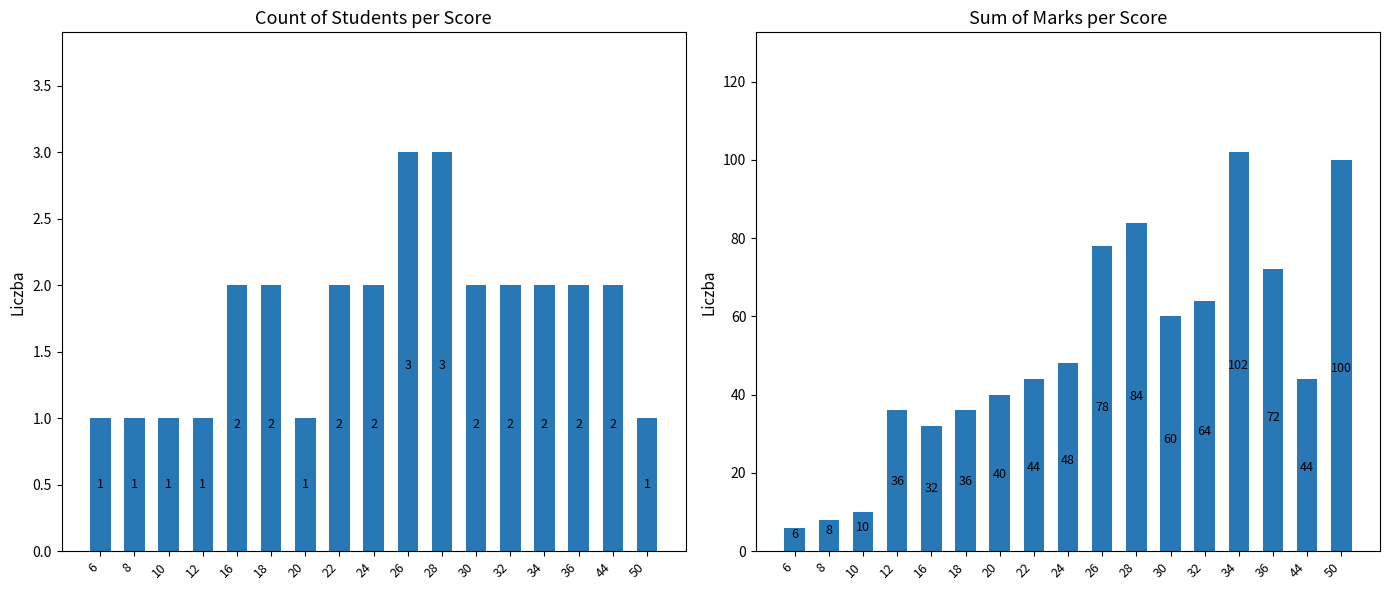

Reading right to left, what are all the values shown in this chart?

Count of Students: 50=1	44=2	36=2	34=2	32=2	30=2	28=3	26=3	24=2	22=2	20=1	18=2	16=2	12=1	10=1	8=1	6=1
Total Marks (numerator sum): 50=100	44=44	36=72	34=102	32=64	30=60	28=84	26=78	24=48	22=44	20=40	18=36	16=32	12=36	10=10	8=8	6=6